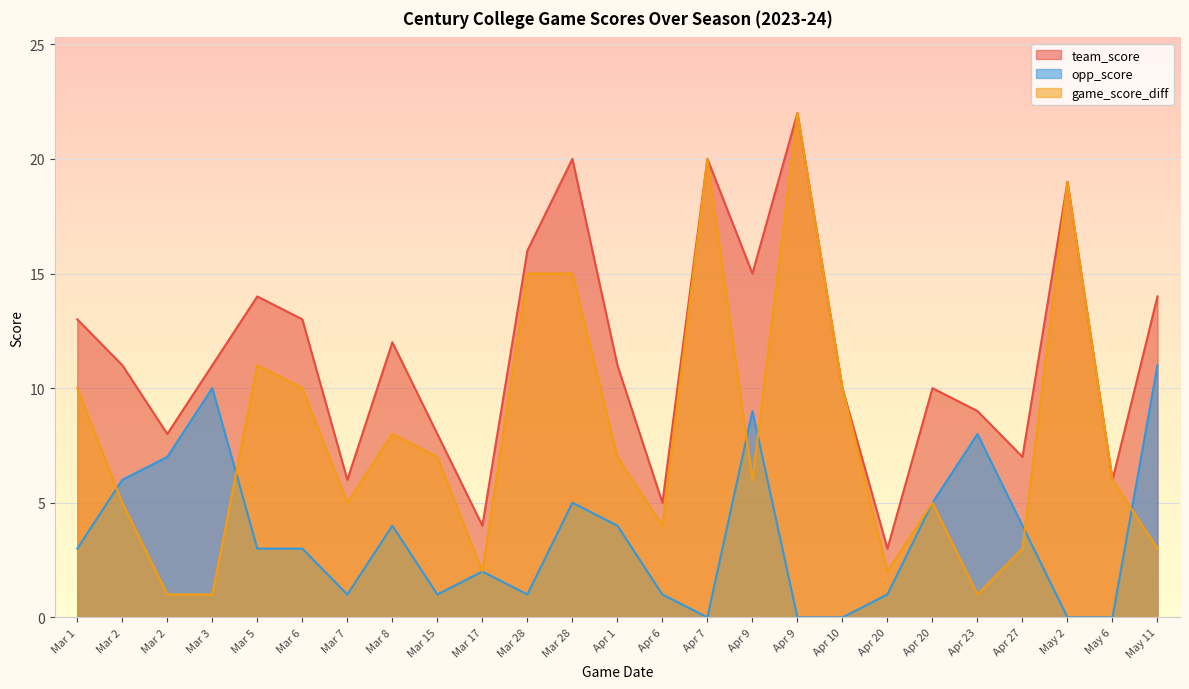

What is the average value of the game_score_diff series?

8